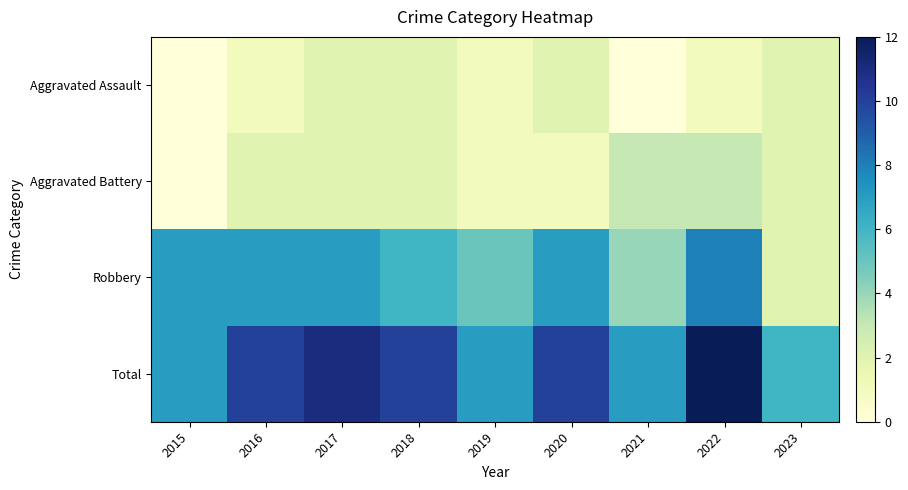

Between 2018 and 2021, which series saw the biggest shift?

Total